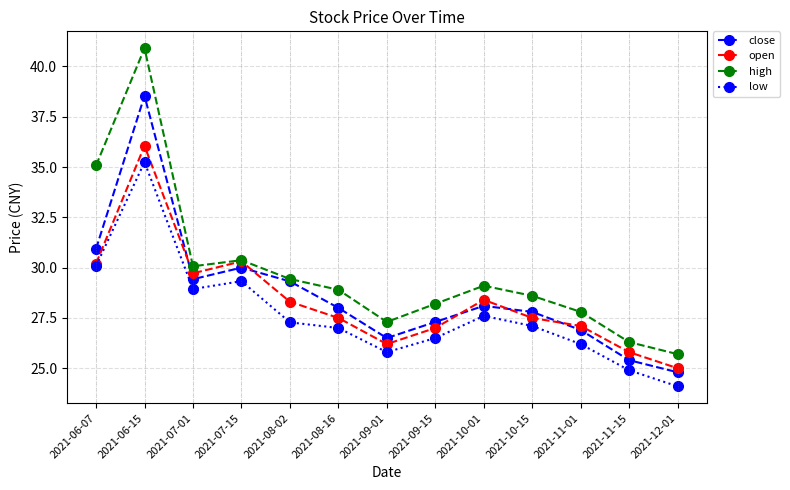

What is the greatest value displayed?

40.9